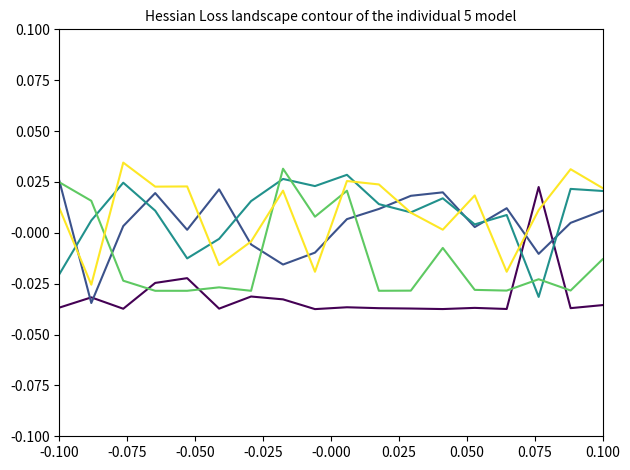

Does the chart display data point markers on the line(s)?

No